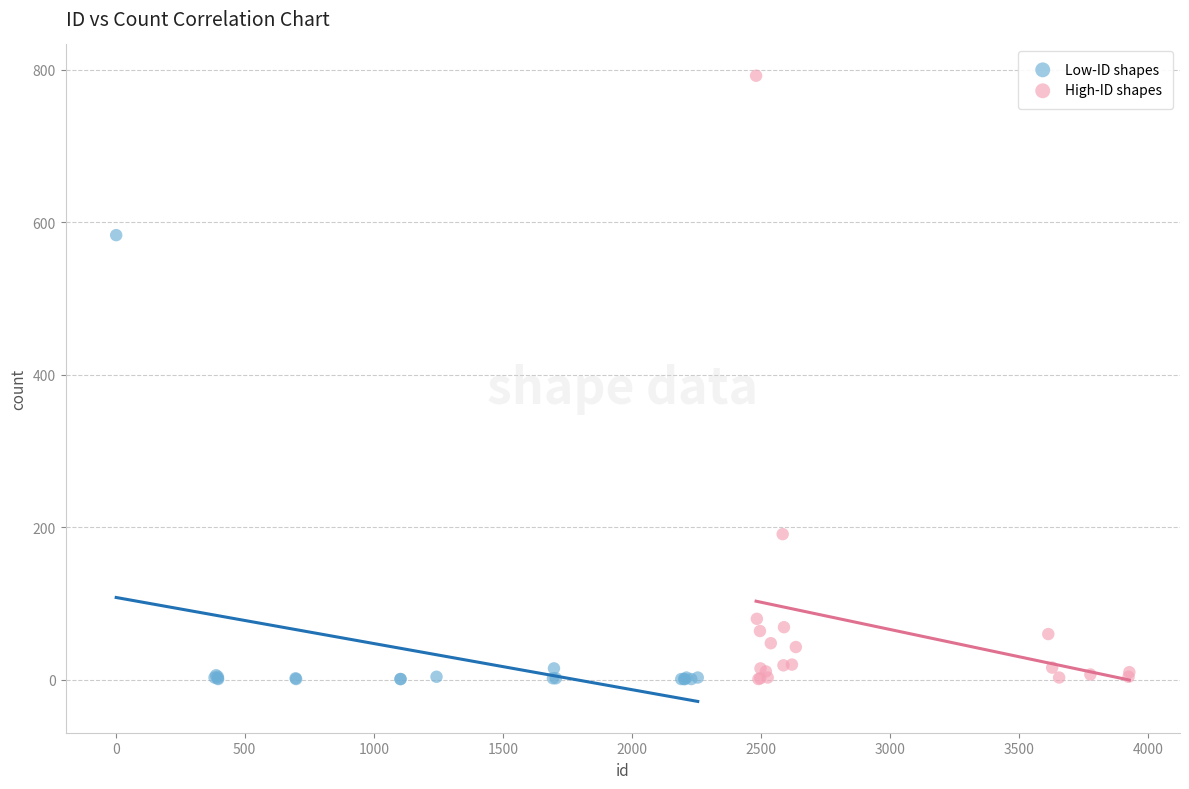

Which series has the largest Y range (max minus min)?

High-ID shapes